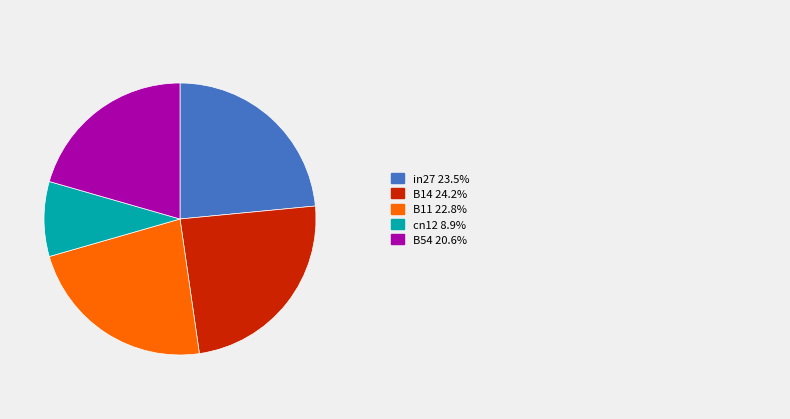

Is there a majority slice in this chart?

No